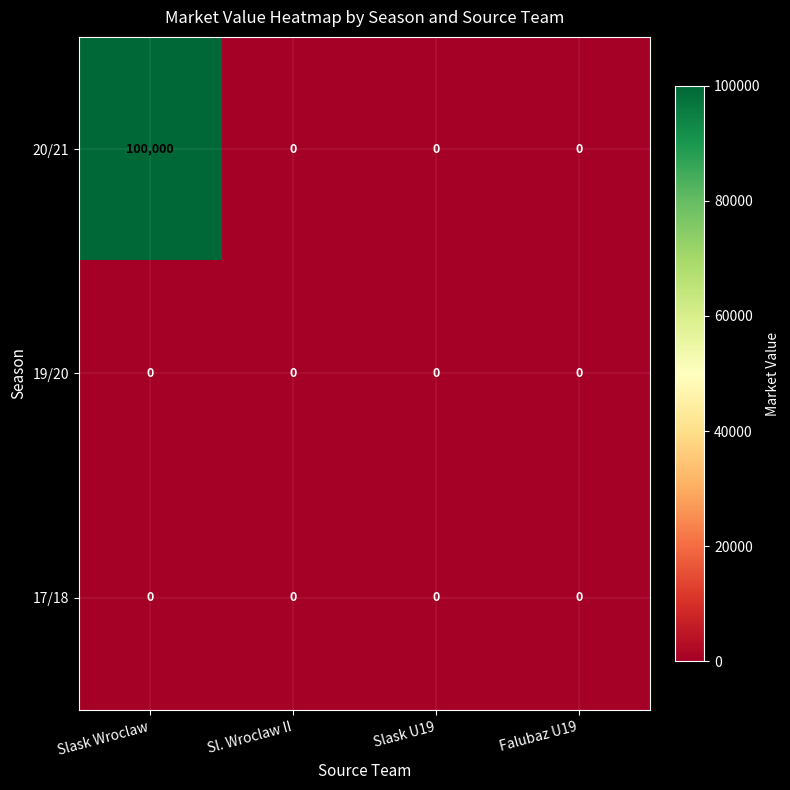

Which series has the widest spread of values?

20/21